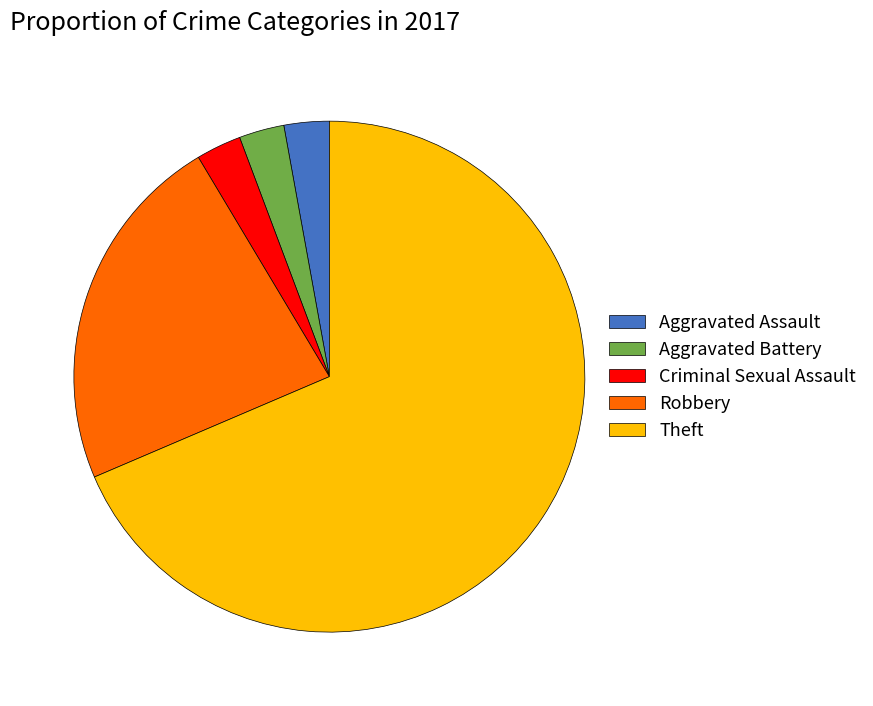

Approximately how many times larger is the value at Criminal Sexual Assault compared to Robbery?

0.1